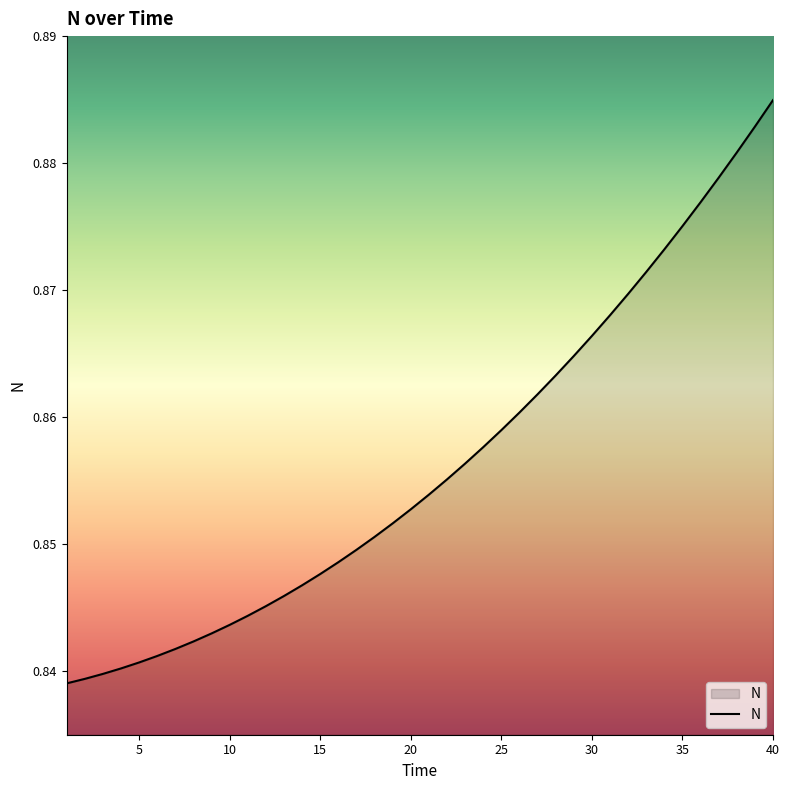

Rank the categories by value from lowest to highest.

1, 2, 3, 4, 5, 6, 7, 8, 9, 10, 11, 12, 13, 14, 15, 16, 17, 18, 19, 20, 21, 22, 23, 24, 25, 26, 27, 28, 29, 30, 31, 32, 33, 34, 35, 36, 37, 38, 39, 40